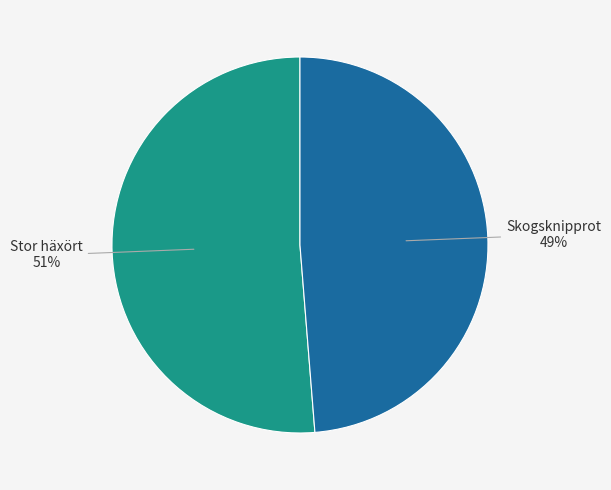

Is there any slice that represents more than half of the pie?

Yes